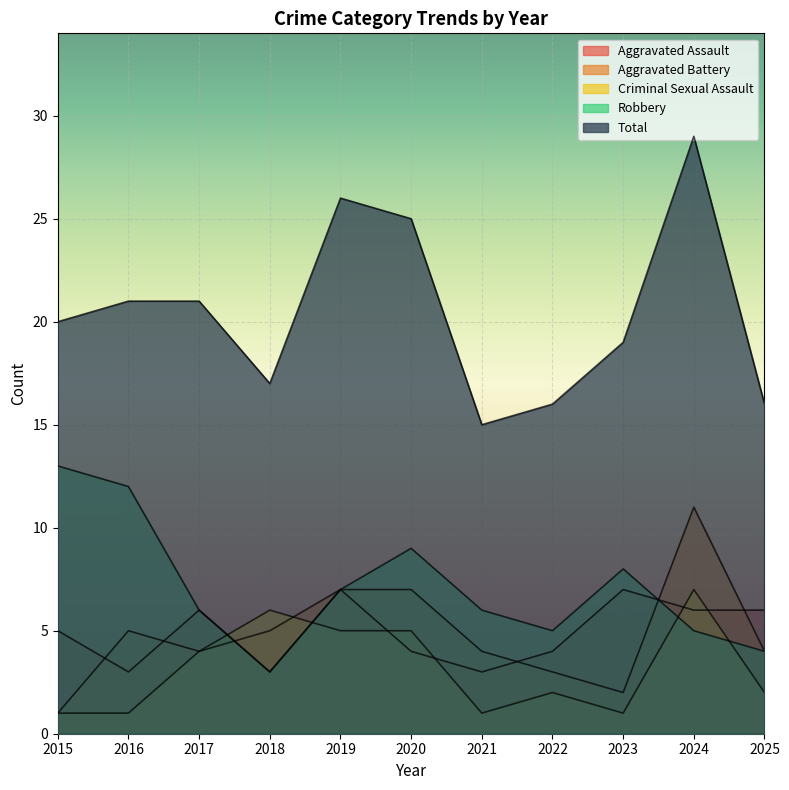

In Aggravated Assault, how many points are higher than both neighbors (excluding endpoints)?

3